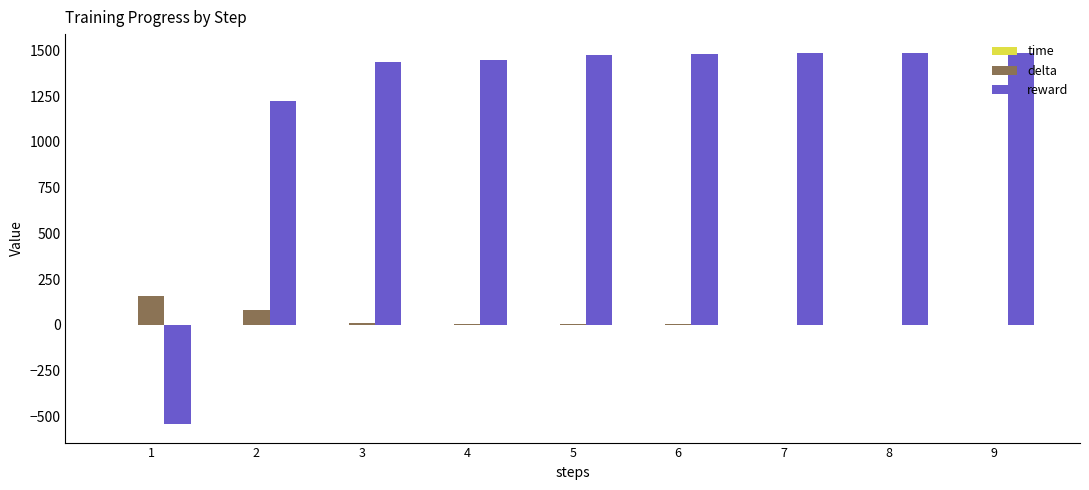

Is the value of delta at 7 greater than the value of reward at 6?

No